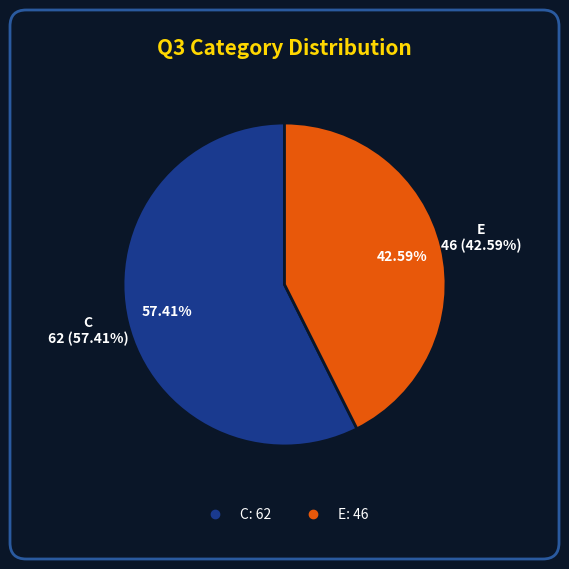

Count the number of slices in the pie.

2